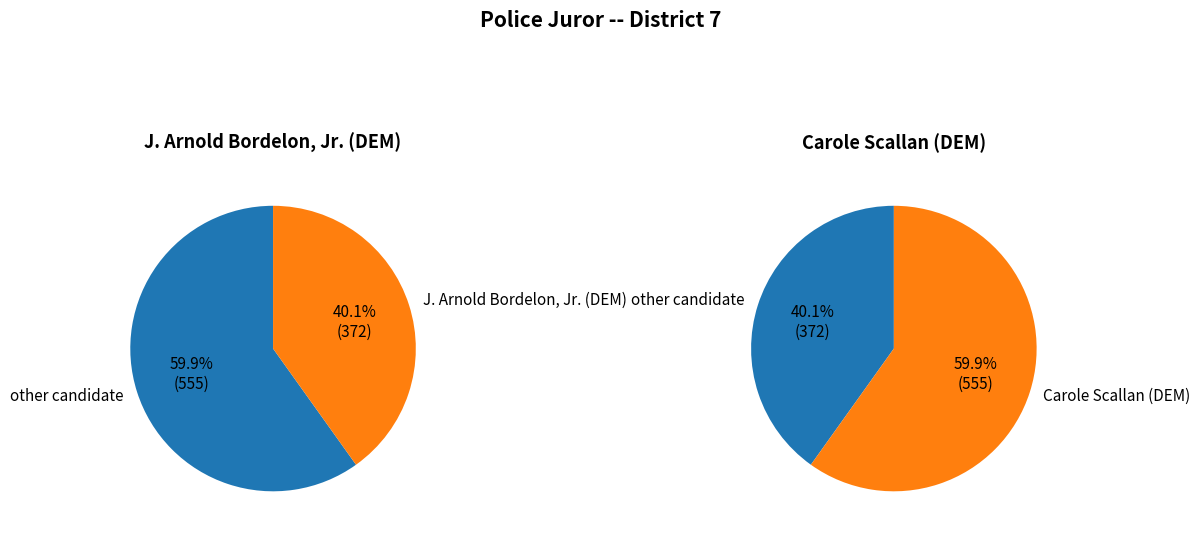

The 9-5A slice represents 11% of the pie. True or false?

False